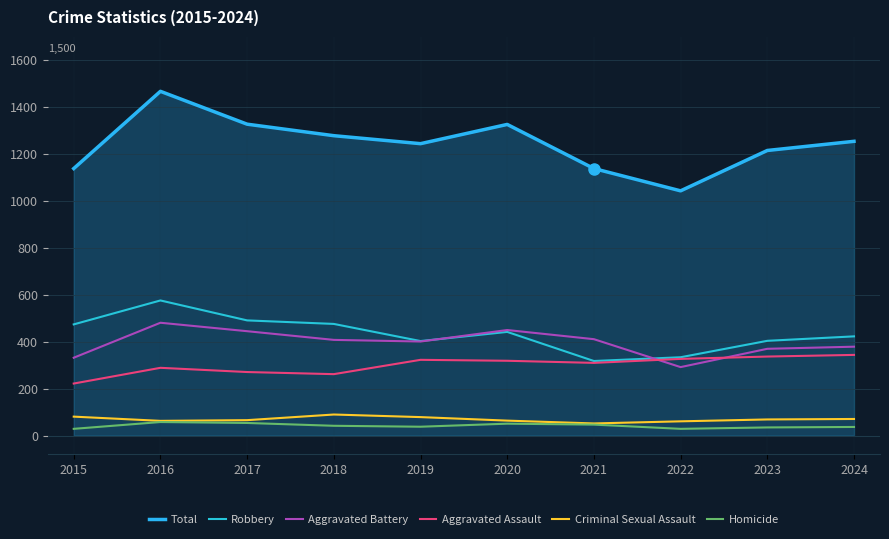

Does the chart have visible grid lines?

Yes